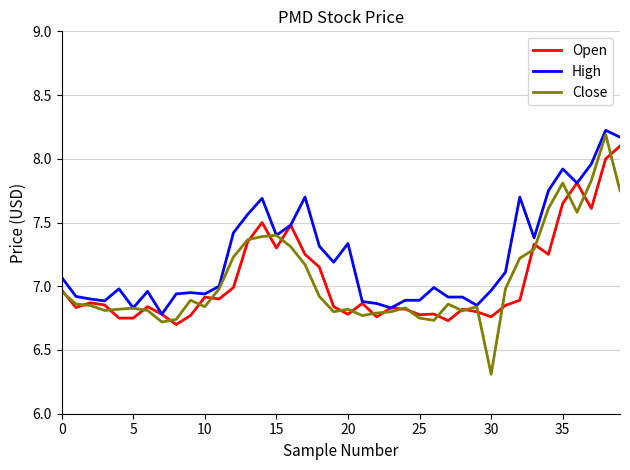

List the series in order of their peak value, lowest first.

Open, Close, High